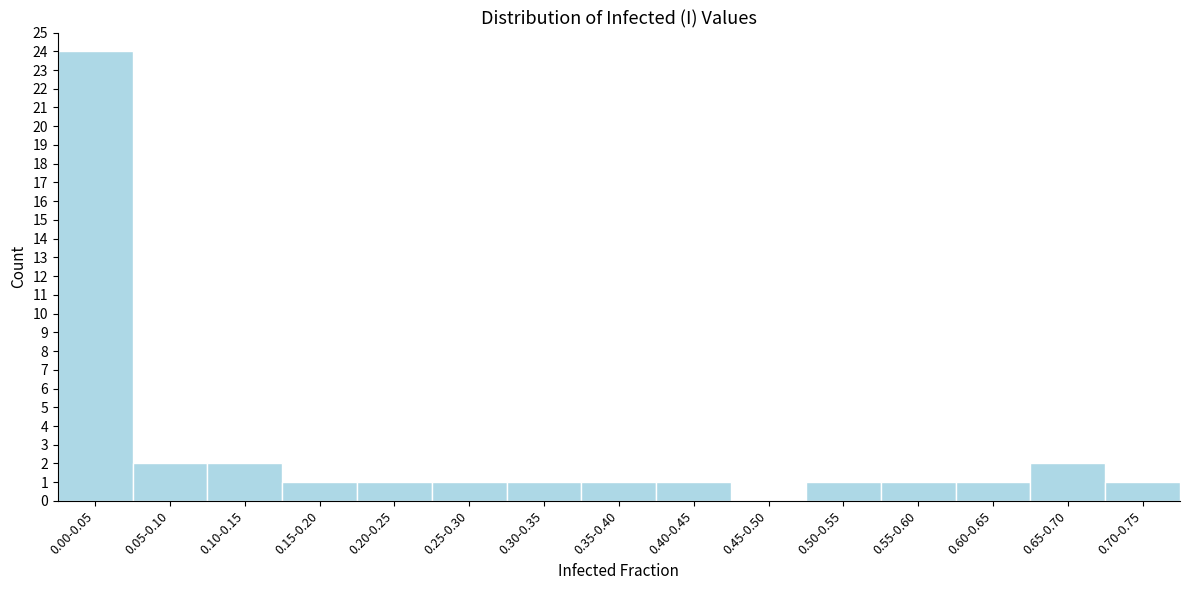

Reading left to right, what are all the values shown in this chart?

0.00-0.05=24	0.05-0.10=2	0.10-0.15=2	0.15-0.20=1	0.20-0.25=1	0.25-0.30=1	0.30-0.35=1	0.35-0.40=1	0.40-0.45=1	0.45-0.50=0	0.50-0.55=1	0.55-0.60=1	0.60-0.65=1	0.65-0.70=2	0.70-0.75=1